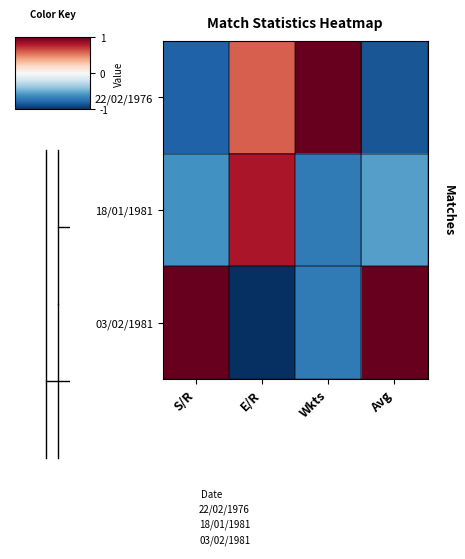

At how many categories does at least one series exceed 0?

4